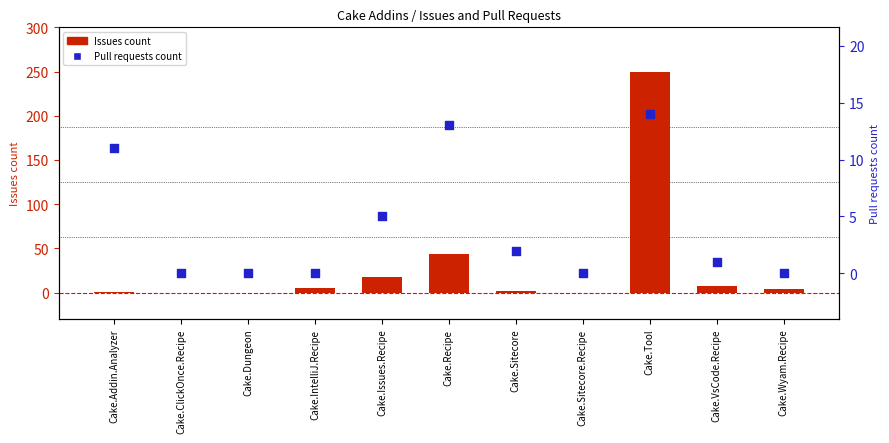

Which series has the largest total across all categories?

Issues count